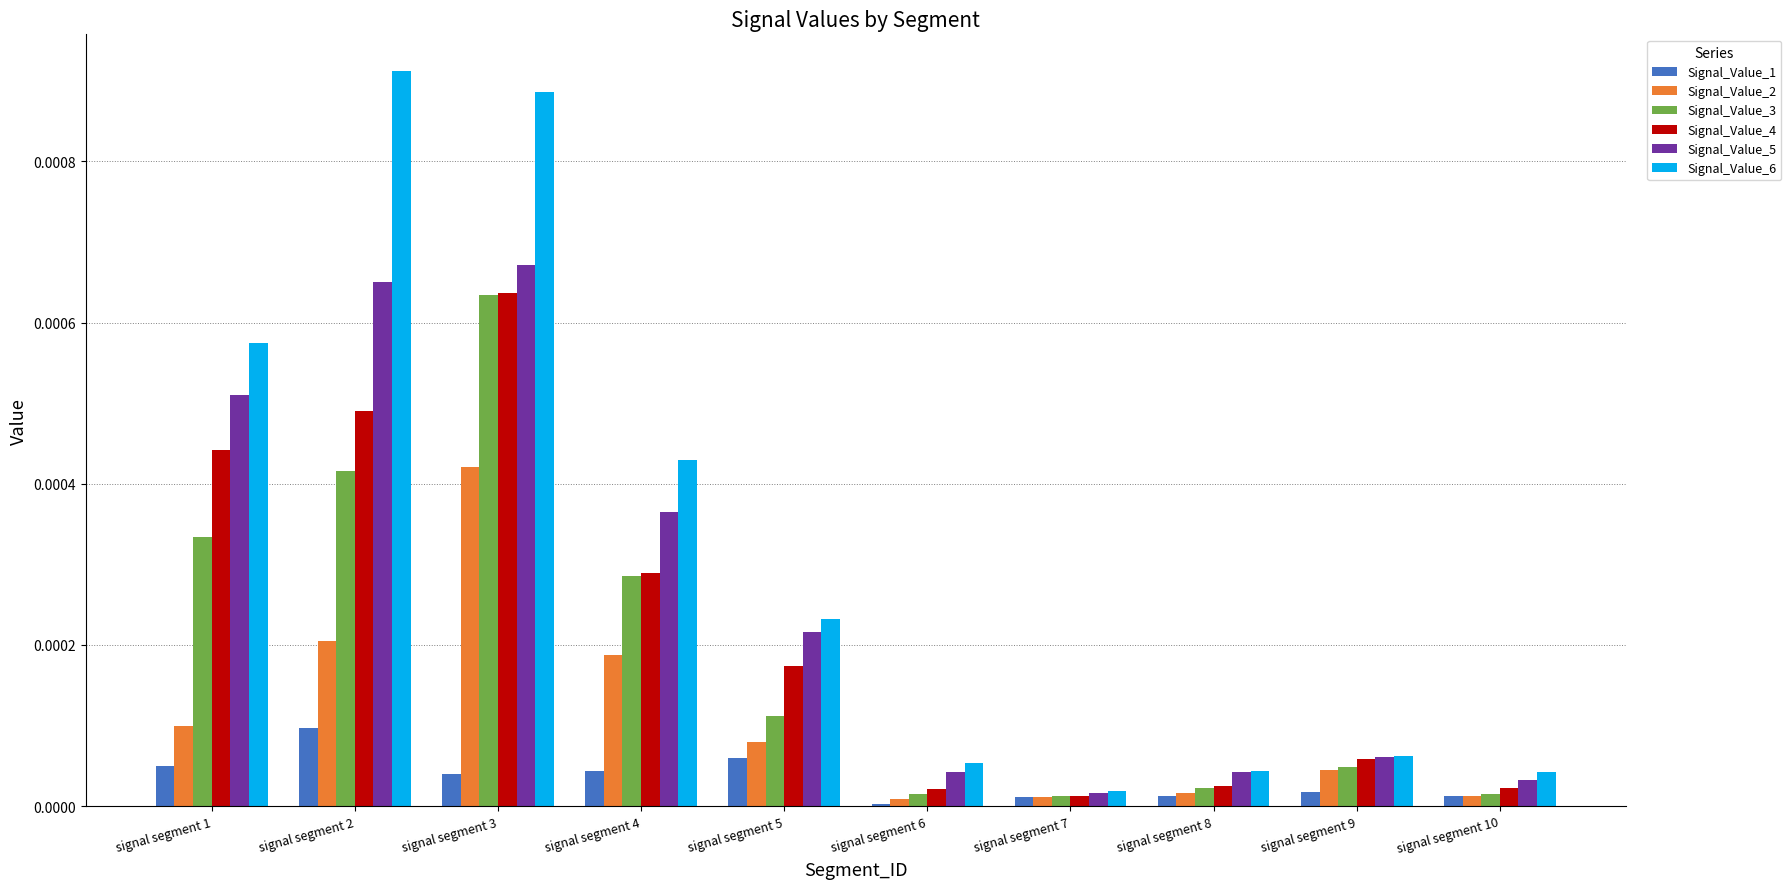

Which series has the largest total across all categories?

Signal_Value_6